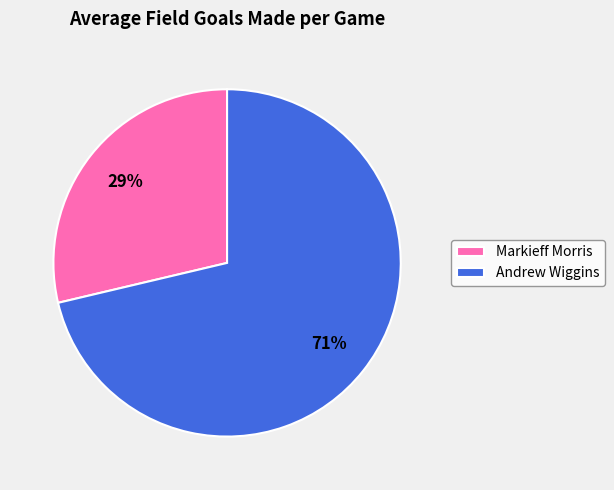

Combined, do Markieff Morris and Andrew Wiggins account for over 50%?

Yes